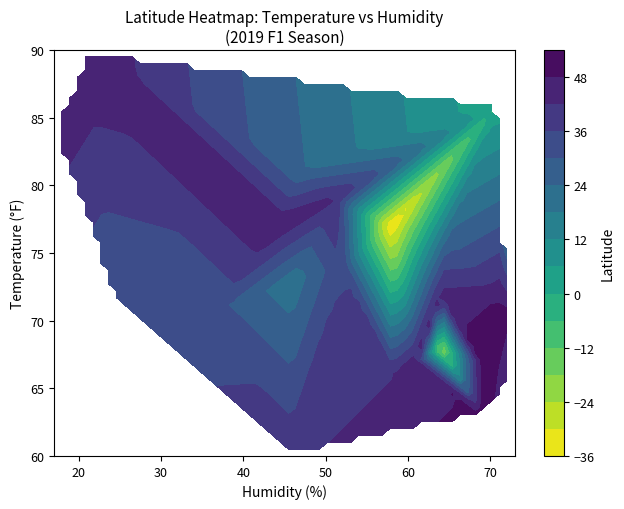

Is the value of temperature at 19 greater than the value of lat at 6?

Yes